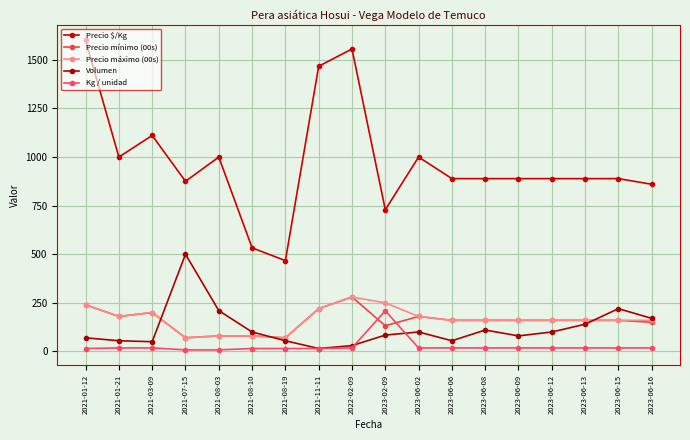

Is it true that Precio $/Kg equals 1769 at 2023-06-02?

False